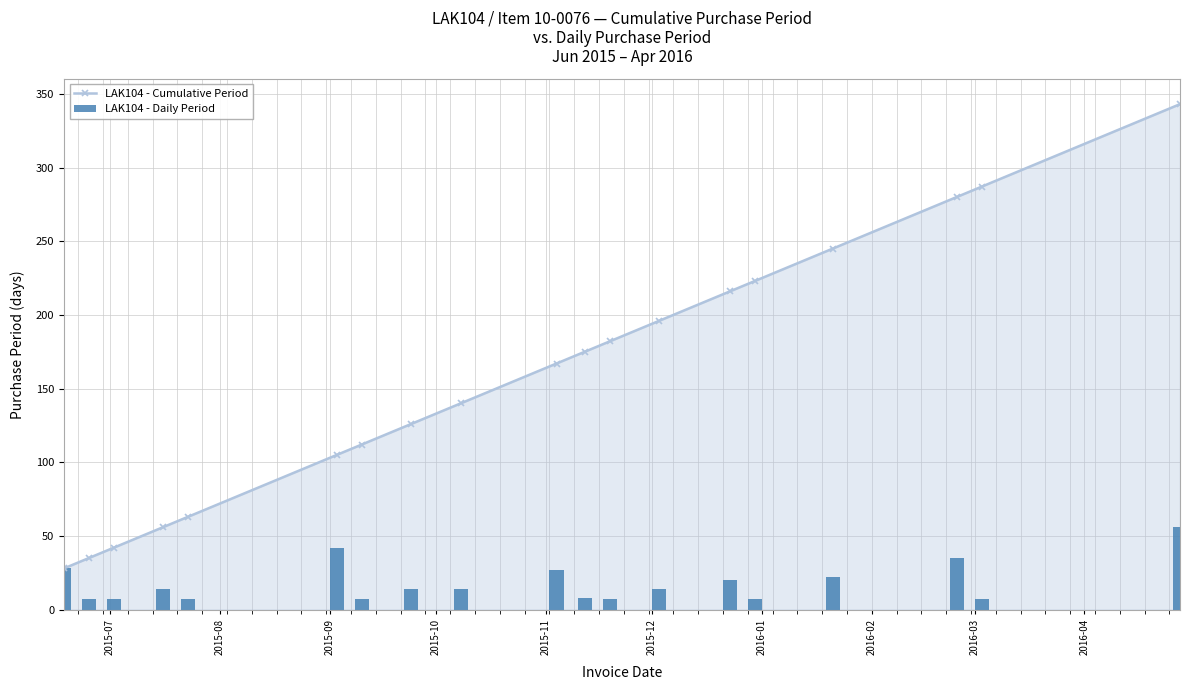

How many values in the LAK104 - Cumulative Period series exceed 167?

9